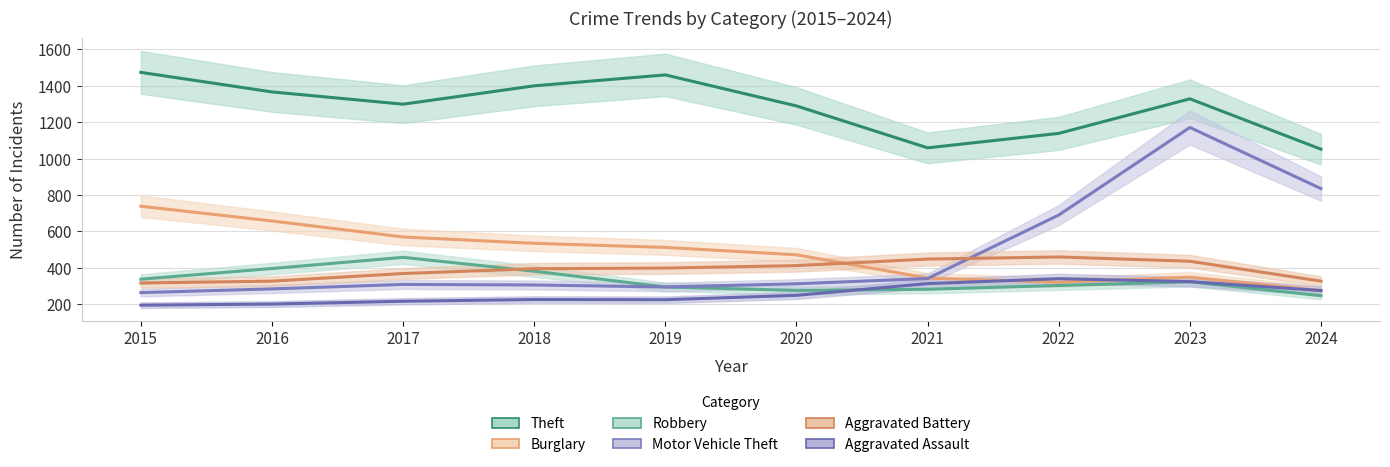

What is the greatest value displayed?

1474.0